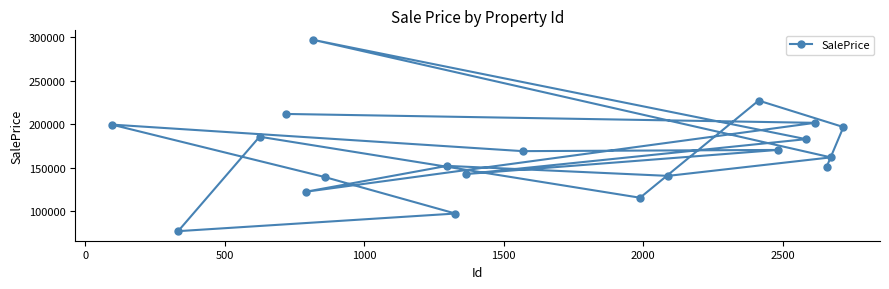

Reading left to right, transcribe all the data shown in this chart.

199702.2	77170.8	185769.0	211947.6	122451.7	297097.6	139442.3	152235.6	97430.2	142812.6	169187.7	115610.1	140737.7	227323.5	170555.3	182963.0	201734.0	151234.0	162012.4	196881.8